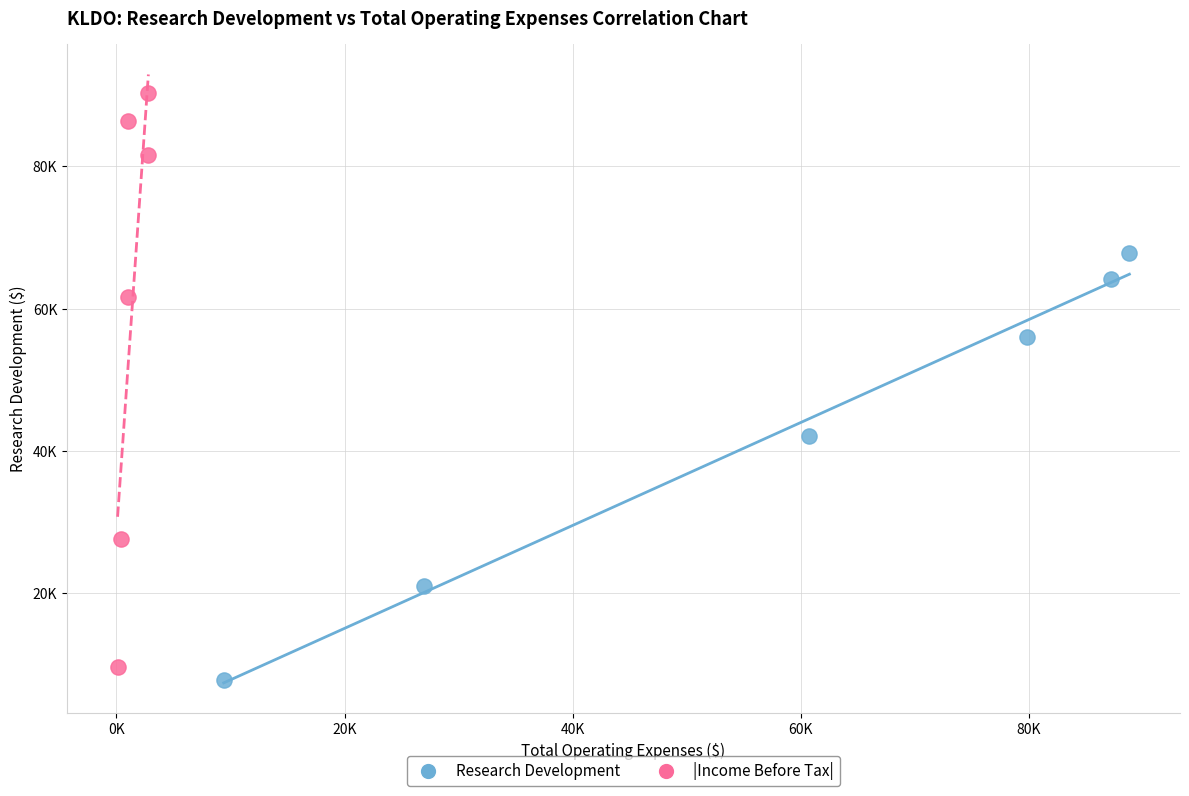

What are all the series names shown in the legend?

Research Development, |Income Before Tax|